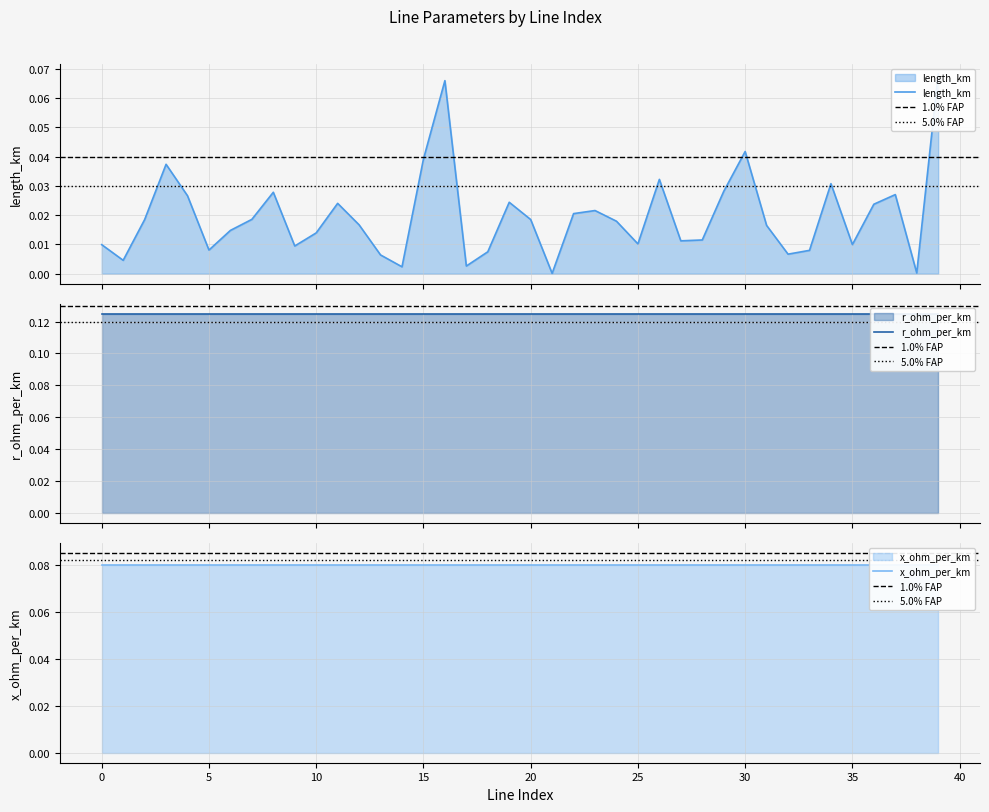

Reading left to right, transcribe all the data shown in this chart.

length_km: 0.0	0.0	0.0	0.0	0.0	0.0	0.0	0.0	0.0	0.0	0.0	0.0	0.0	0.0	0.0	0.0	0.1	0.0	0.0	0.0	0.0	0.0	0.0	0.0	0.0	0.0	0.0	0.0	0.0	0.0	0.0	0.0	0.0	0.0	0.0	0.0	0.0	0.0	0.0	0.1
r_ohm_per_km: 0.1	0.1	0.1	0.1	0.1	0.1	0.1	0.1	0.1	0.1	0.1	0.1	0.1	0.1	0.1	0.1	0.1	0.1	0.1	0.1	0.1	0.1	0.1	0.1	0.1	0.1	0.1	0.1	0.1	0.1	0.1	0.1	0.1	0.1	0.1	0.1	0.1	0.1	0.1	0.1
x_ohm_per_km: 0.1	0.1	0.1	0.1	0.1	0.1	0.1	0.1	0.1	0.1	0.1	0.1	0.1	0.1	0.1	0.1	0.1	0.1	0.1	0.1	0.1	0.1	0.1	0.1	0.1	0.1	0.1	0.1	0.1	0.1	0.1	0.1	0.1	0.1	0.1	0.1	0.1	0.1	0.1	0.1